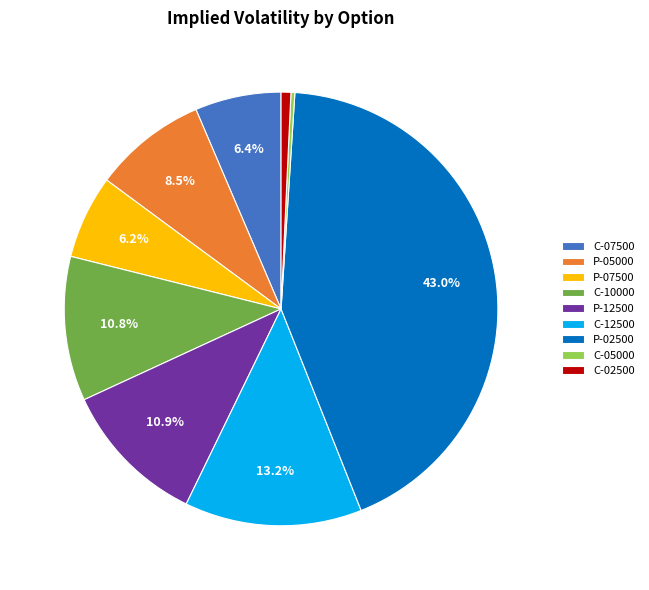

Is there a majority slice in this chart?

No